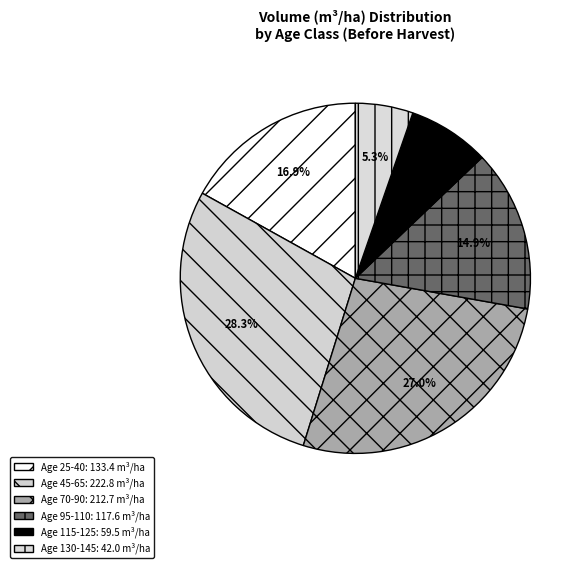

How many slices are in this pie chart?

6